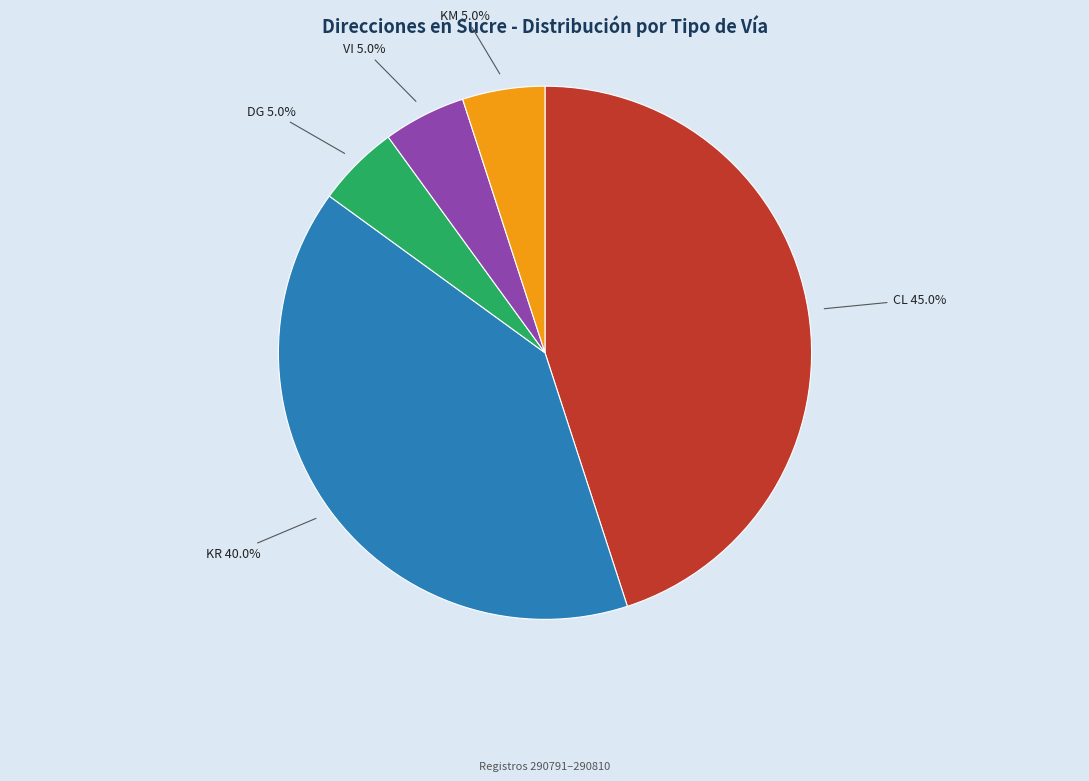

To the nearest percent, what portion does CL represent?

45%